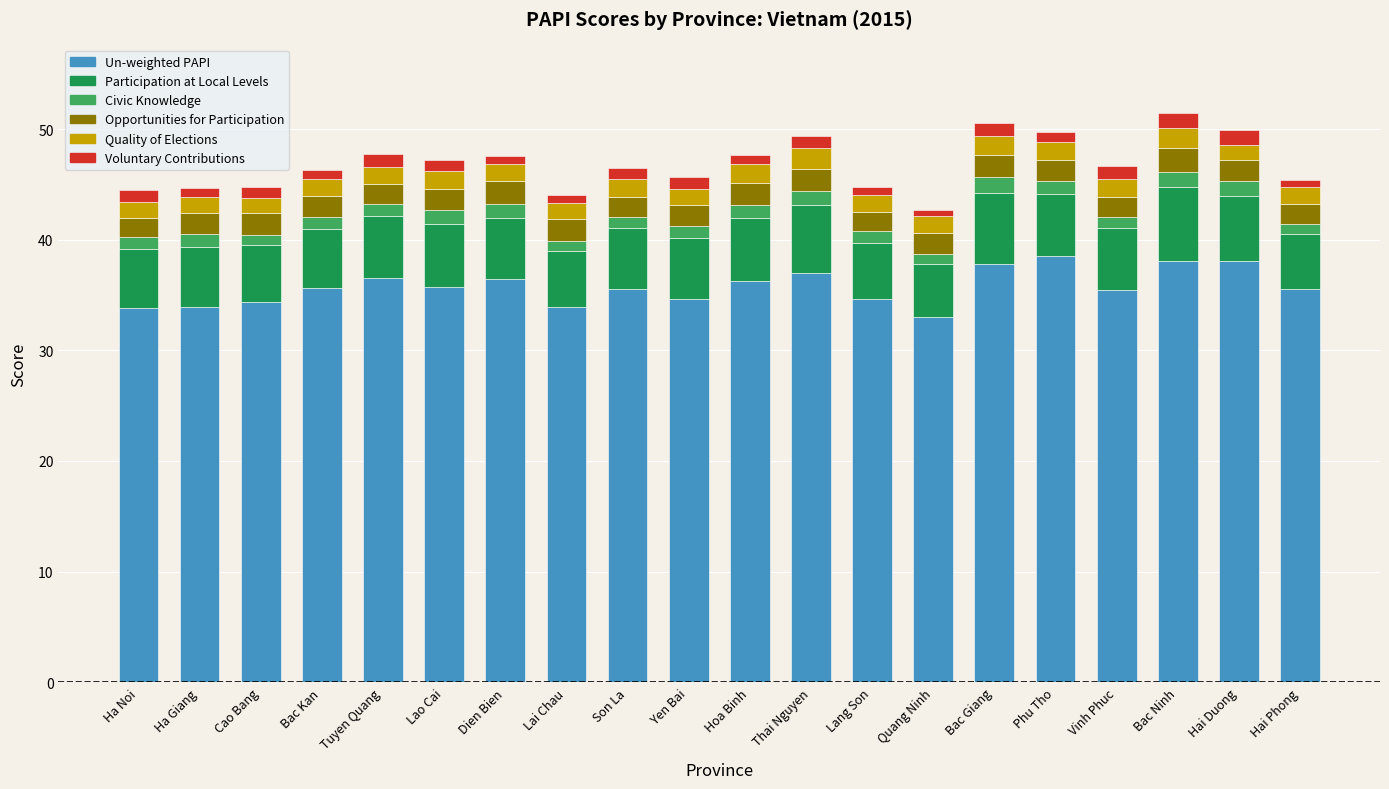

What is the minimum value for Un-weighted PAPI?

33.0